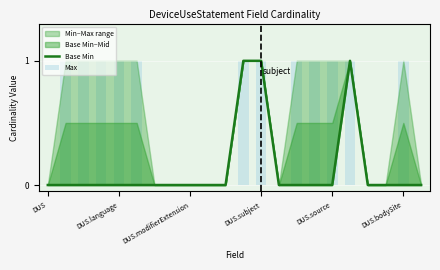

Is it true that Max equals 0 at 18?

True